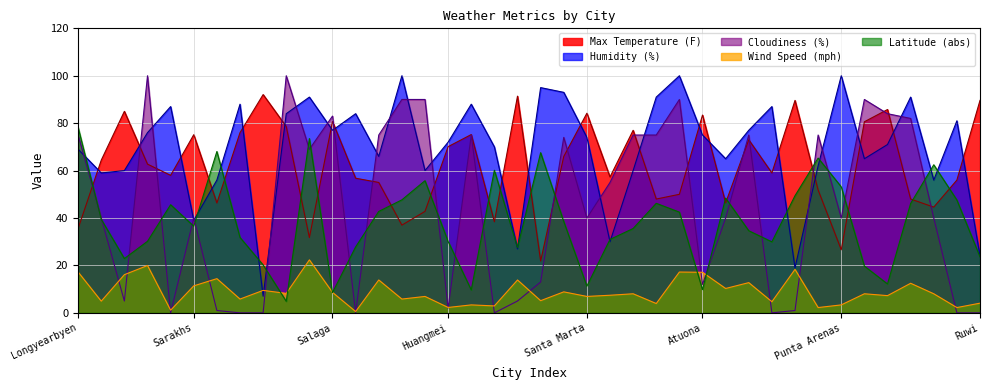

The value of Humidity (%) at Sarakhs is 39.0. True or false?

True